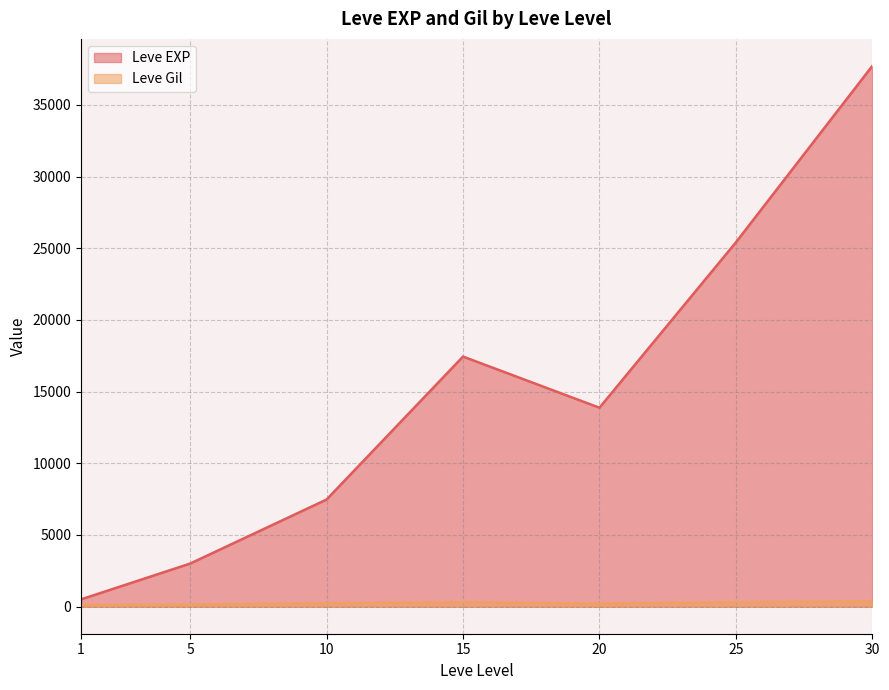

What is the highest value of the Leve EXP series?

37715.0